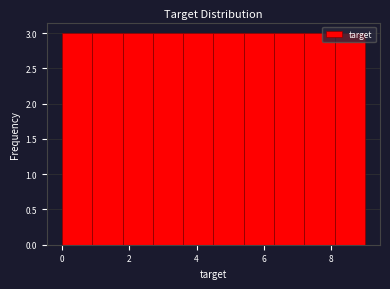

Reading left to right, list every bar in this chart as the range it spans on the x-axis followed by its height. Neither the bar edges nor the heights are printed on the chart, so give them approximately, as read against the axes.

0.0 to 0.9: 3
0.9 to 1.8: 3
1.8 to 2.7: 3
2.7 to 3.6: 3
3.6 to 4.5: 3
4.5 to 5.4: 3
5.4 to 6.3: 3
6.3 to 7.2: 3
7.2 to 8.1: 3
8.1 to 9.0: 3